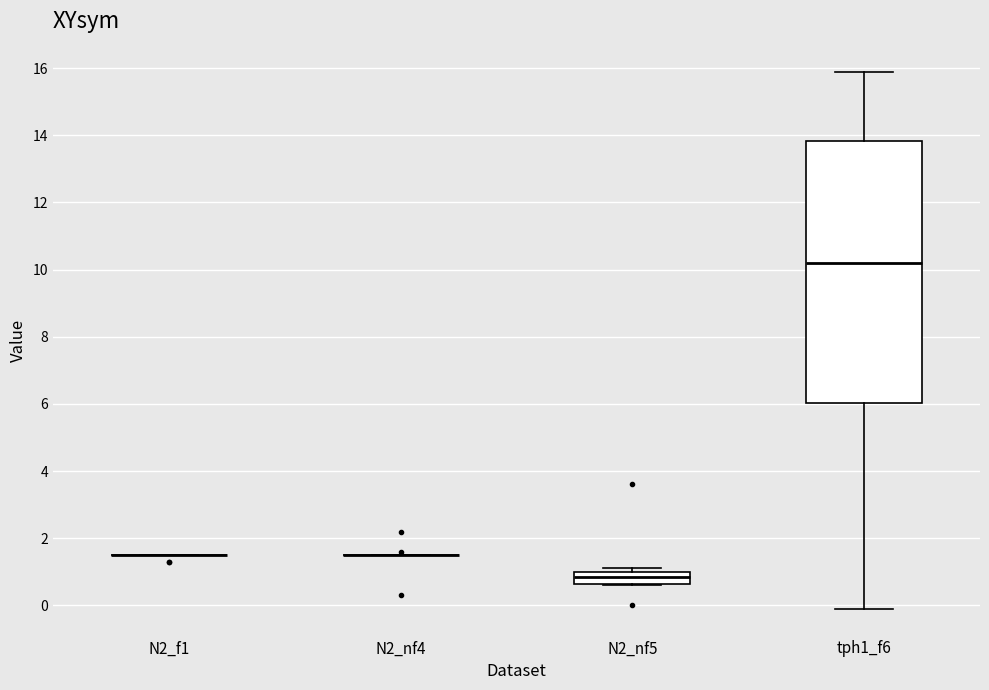

Which box is the tallest, from its lower edge to its upper edge?

tph1_f6